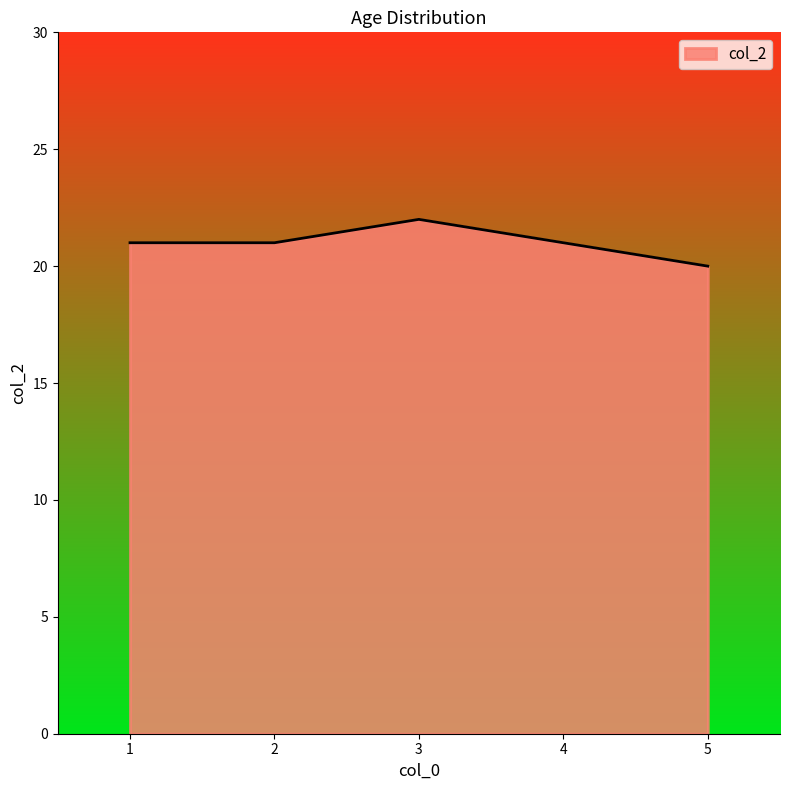

Is it true that the value at 4 is 21?

True